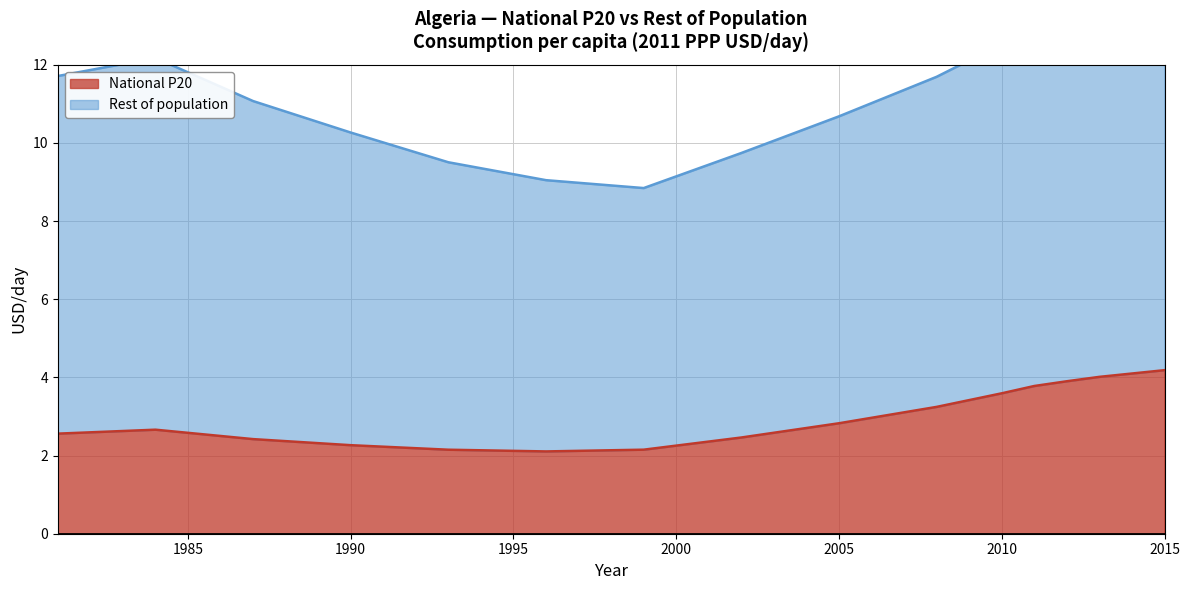

What is the average value?

3.0